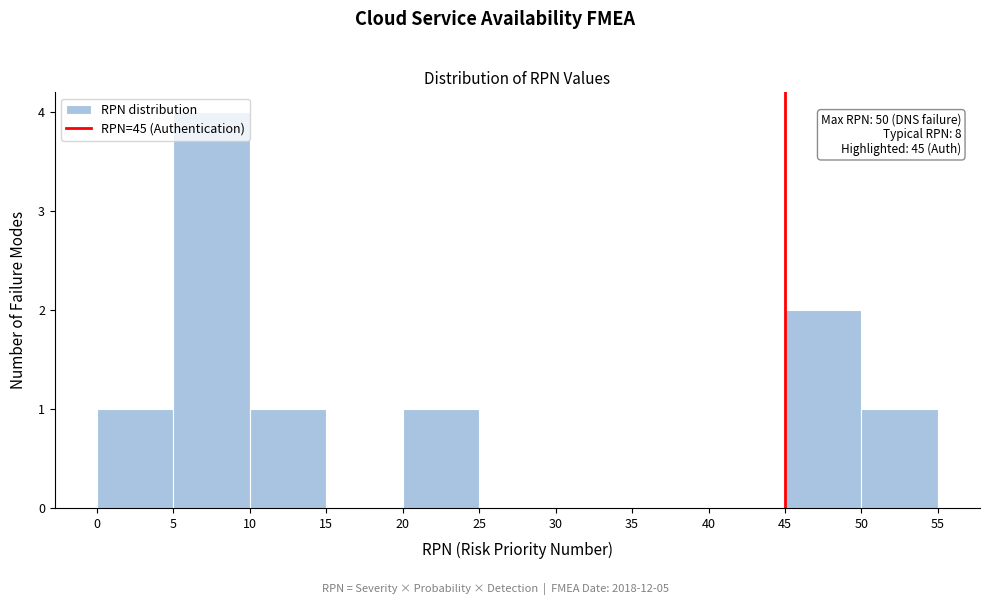

Which range on the x-axis has the tallest bar?

5 to 10